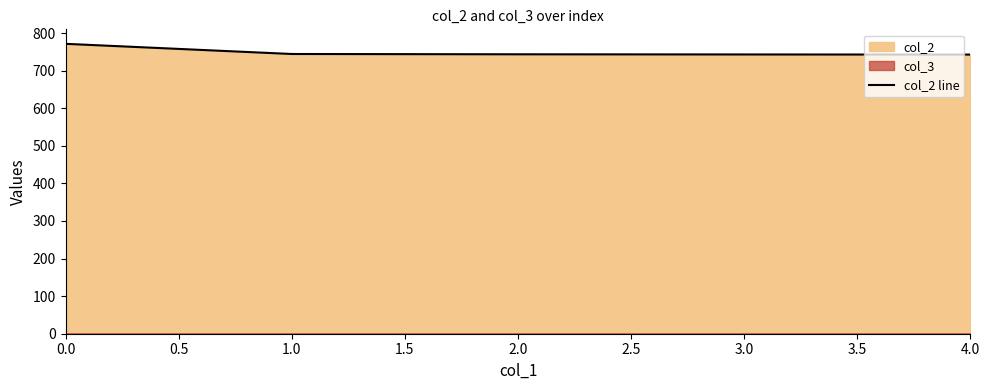

The value of col_2 line at 0.0 is 362.0. True or false?

False